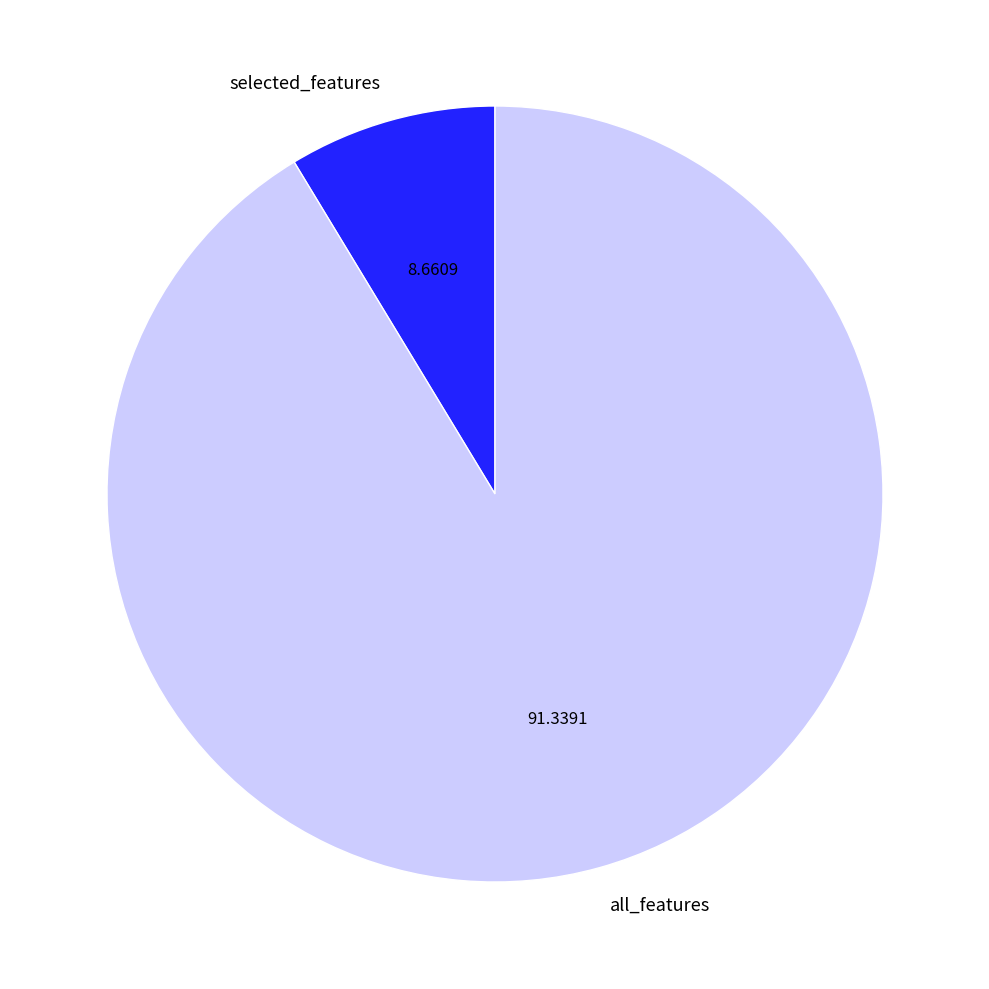

True or false: selected_features accounts for 9% of the total.

True